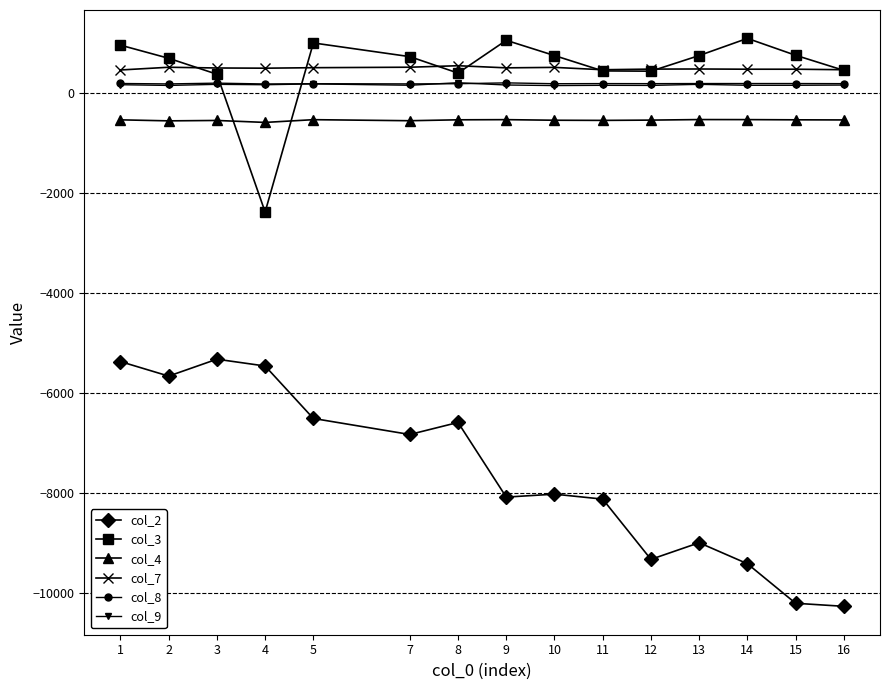

True or false: col_8 and col_7 intersect in this chart.

False